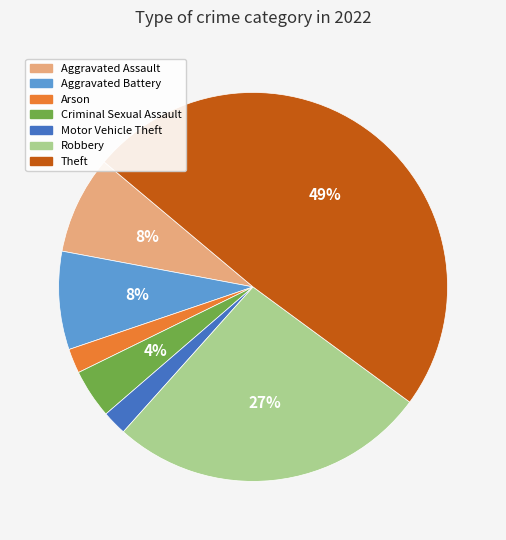

Does any single category account for the majority?

No